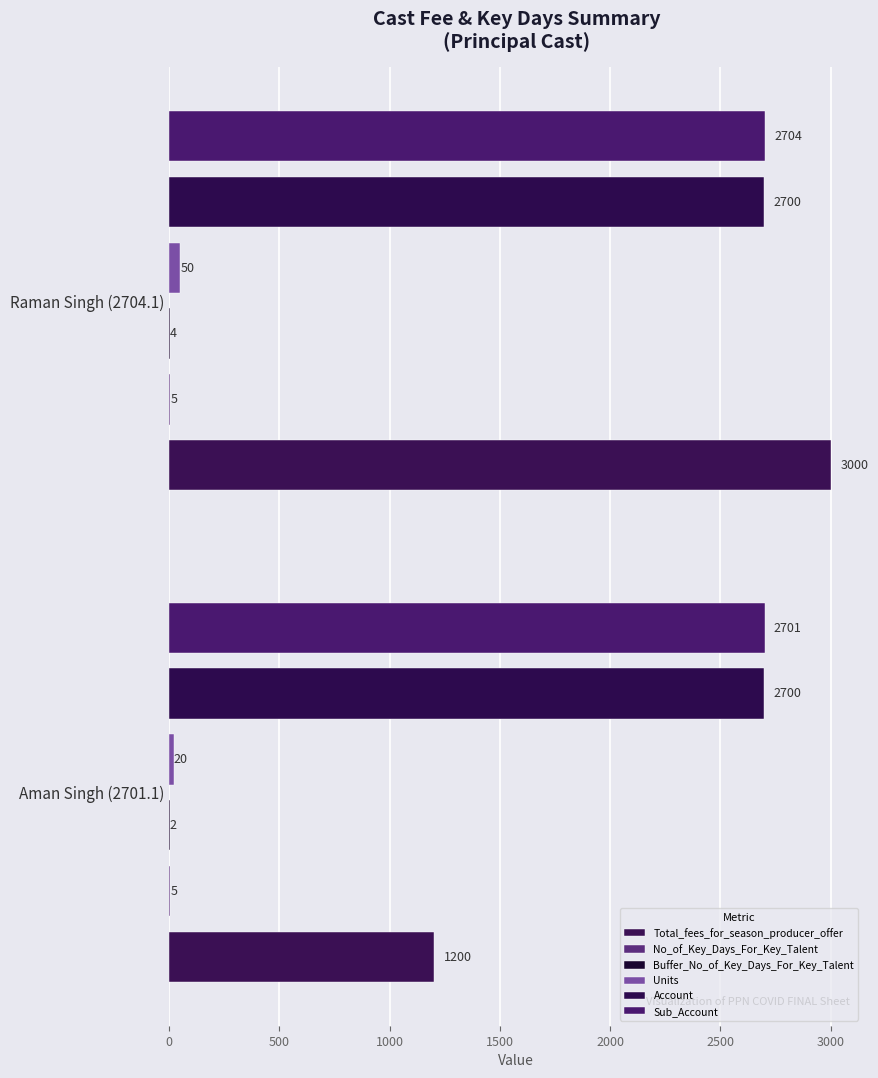

How many values in the Sub_Account series are below 2704?

1